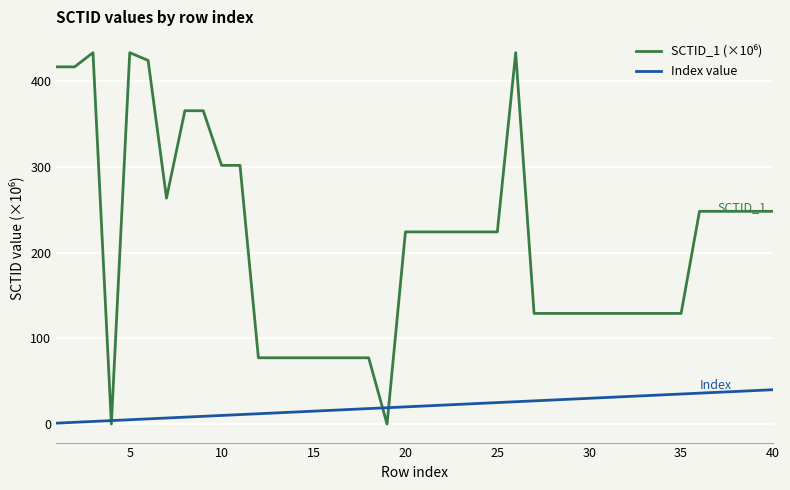

What is the maximum value shown in the chart?

433.2